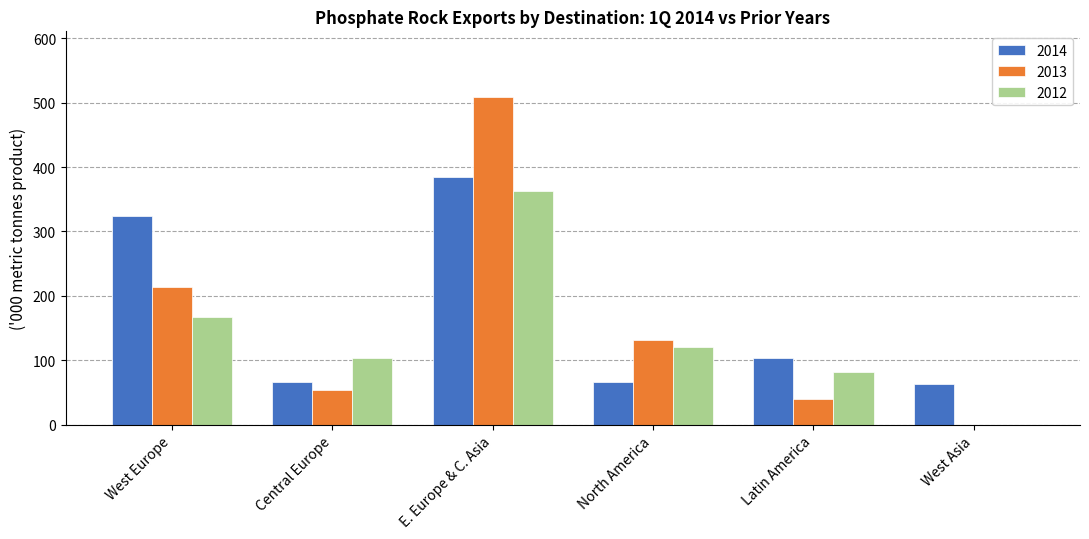

Is it true that 2013 equals 39.7 at Latin America?

True